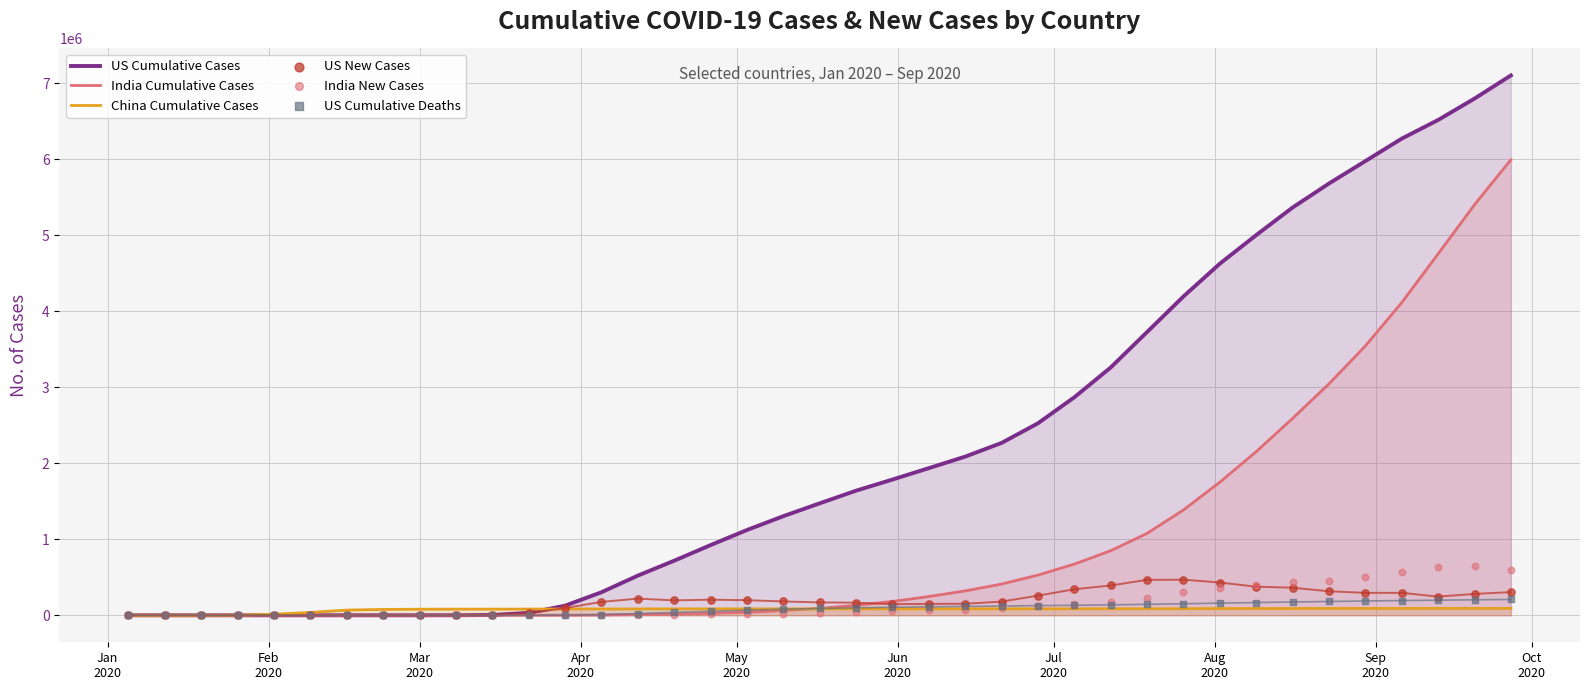

Which series reaches the maximum Y coordinate?

US Cumulative Cases